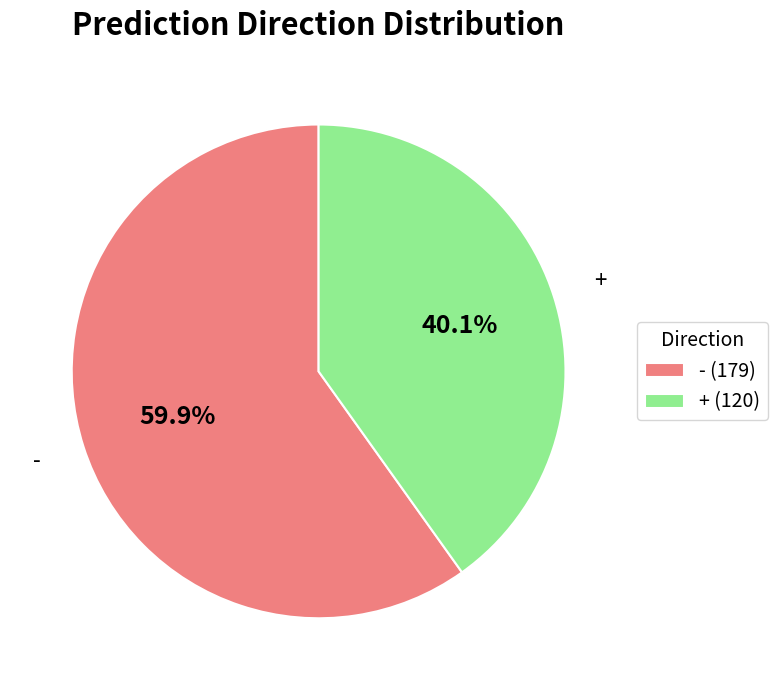

To the nearest percent, what portion does - represent?

60%